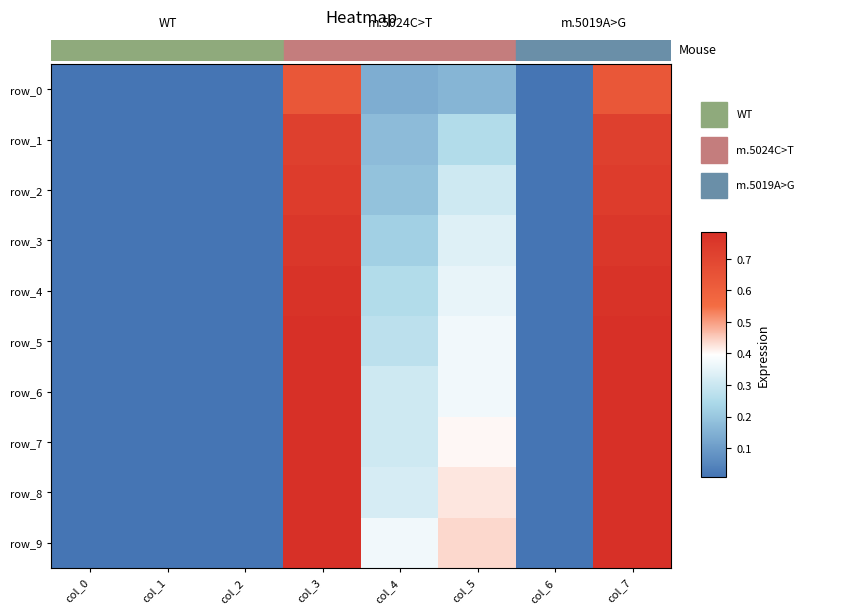

Which category has the highest value in the row_0 series?

col_3